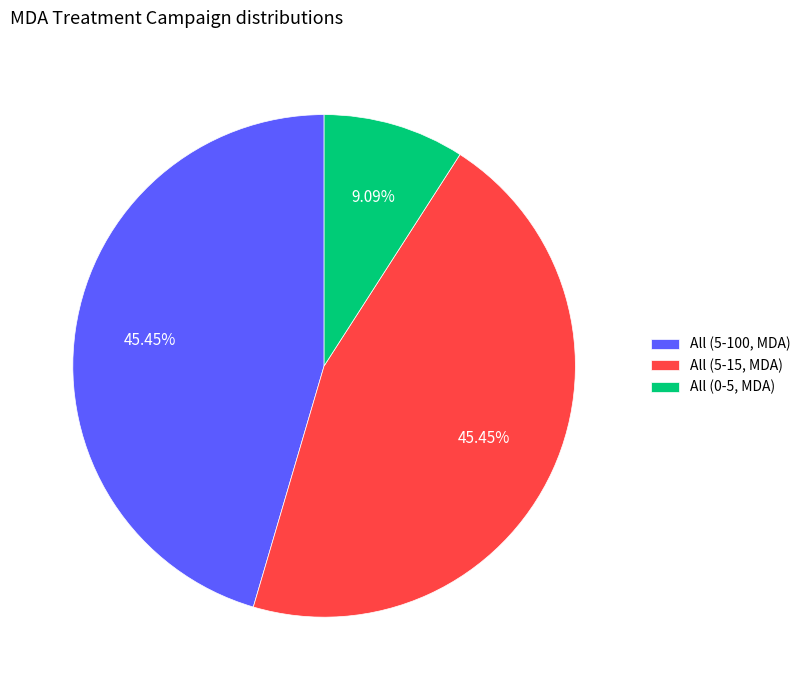

To the nearest percent, what is the average slice percentage?

33%